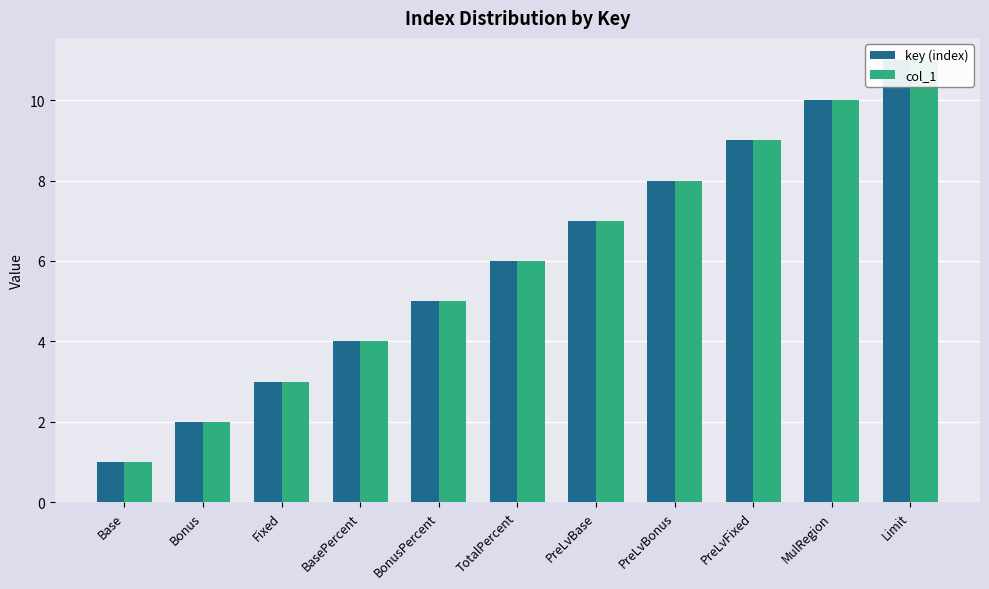

Which series has the widest spread of values?

key (index)